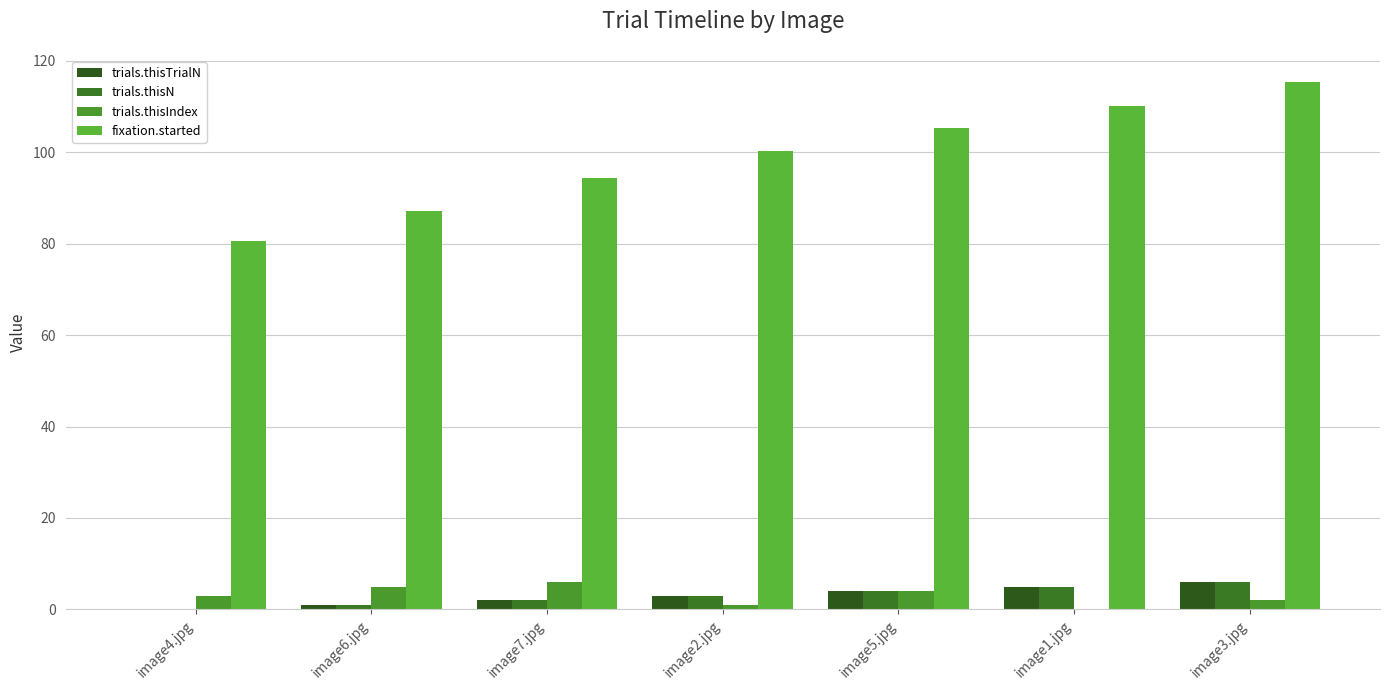

Reading left to right, what are all the values shown in this chart?

trials.thisTrialN: image4.jpg=0.0	image6.jpg=1.0	image7.jpg=2.0	image2.jpg=3.0	image5.jpg=4.0	image1.jpg=5.0	image3.jpg=6.0
trials.thisN: image4.jpg=0.0	image6.jpg=1.0	image7.jpg=2.0	image2.jpg=3.0	image5.jpg=4.0	image1.jpg=5.0	image3.jpg=6.0
trials.thisIndex: image4.jpg=3.0	image6.jpg=5.0	image7.jpg=6.0	image2.jpg=1.0	image5.jpg=4.0	image1.jpg=0.0	image3.jpg=2.0
fixation.started: image4.jpg=80.5	image6.jpg=87.2	image7.jpg=94.3	image2.jpg=100.3	image5.jpg=105.2	image1.jpg=110.0	image3.jpg=115.3